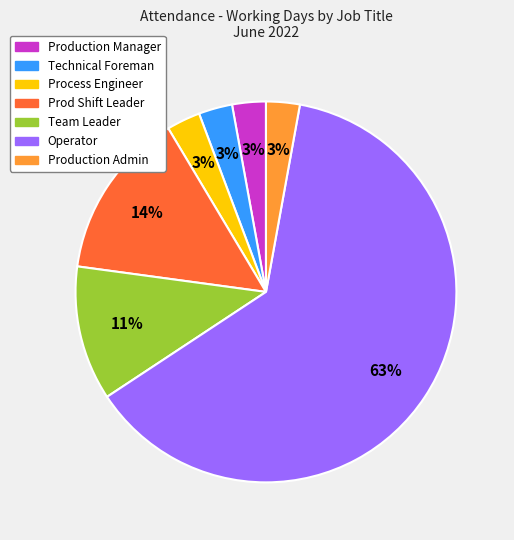

Count the number of slices in the pie.

7